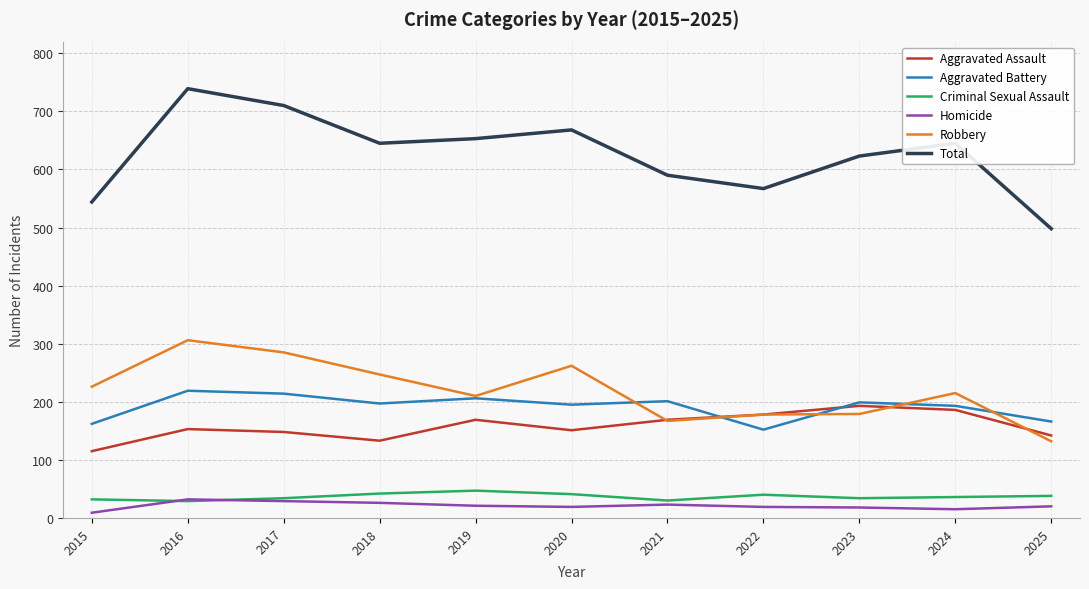

True or false: Homicide has more than 0 points higher than both neighbors.

True